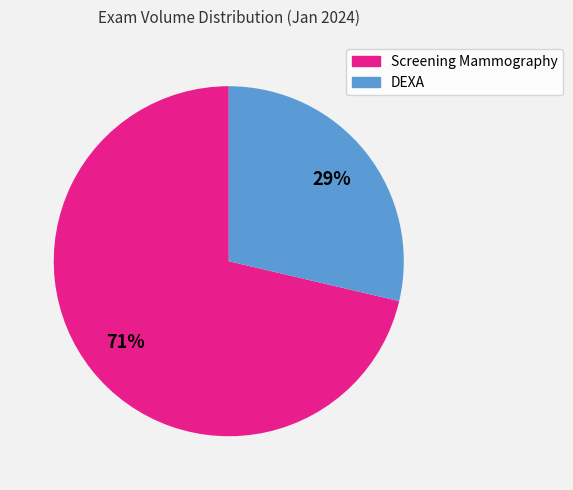

Between Screening Mammography and DEXA, which is larger?

Screening Mammography